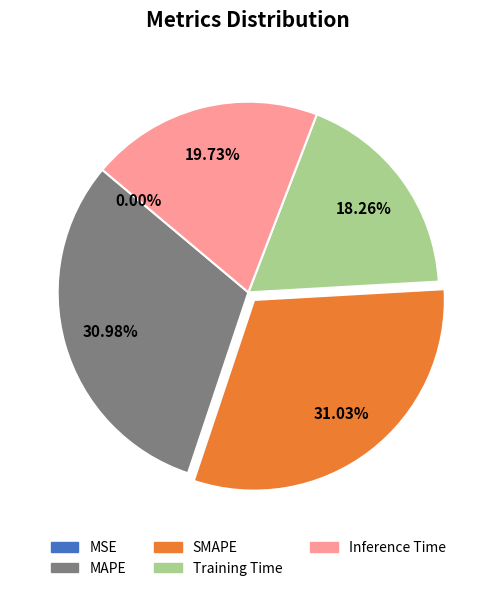

Do SMAPE and MAPE together represent more than half of the pie?

Yes